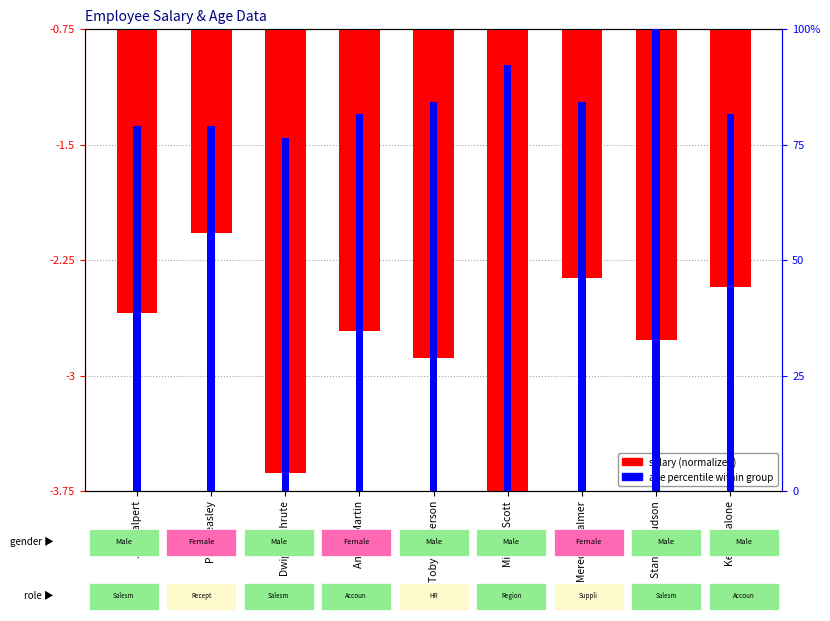

What is the label of the 7th bar from the right?

Dwight Schrute